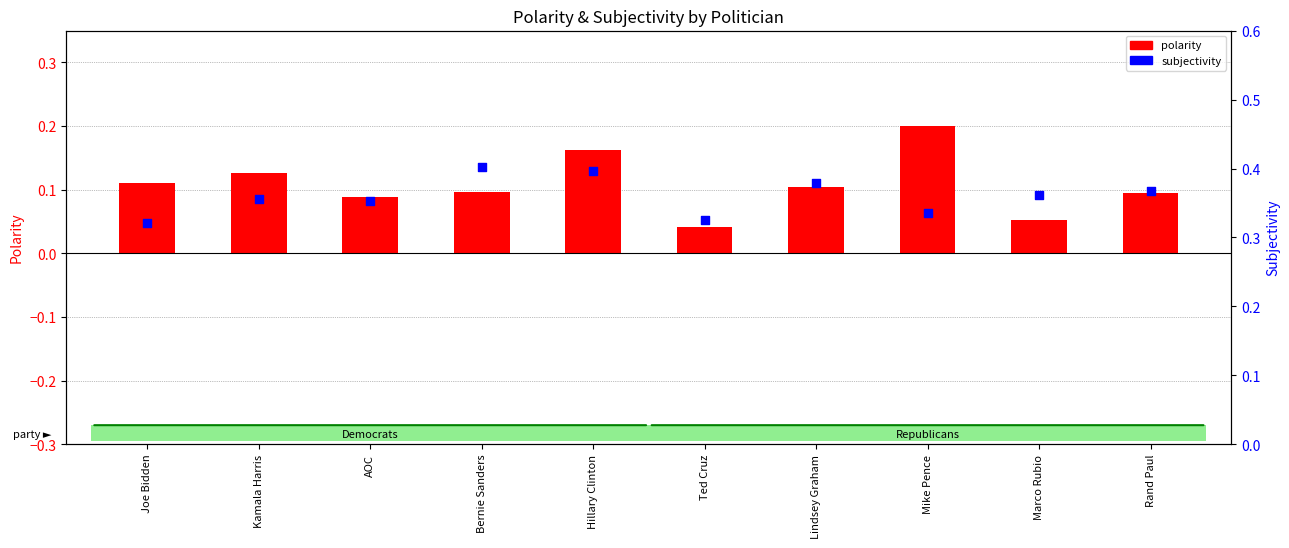

At which category is the sum across all series the highest?

Hillary Clinton